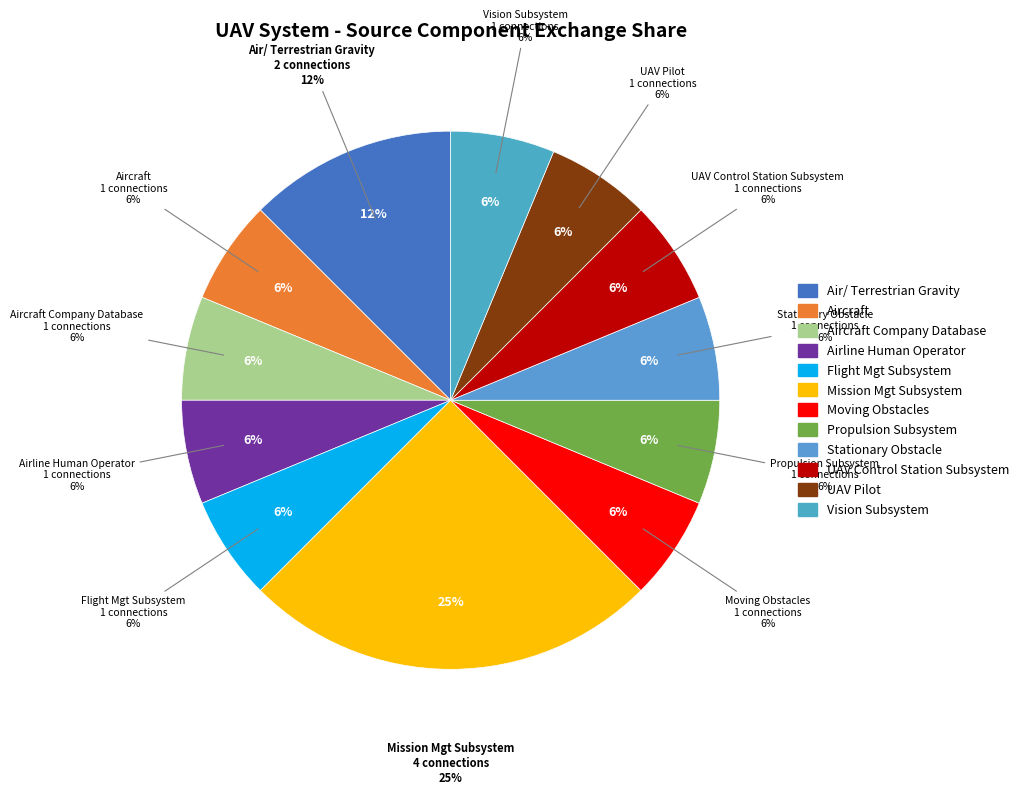

To the nearest percent, what percentage of the pie is Moving Obstacles?

6%